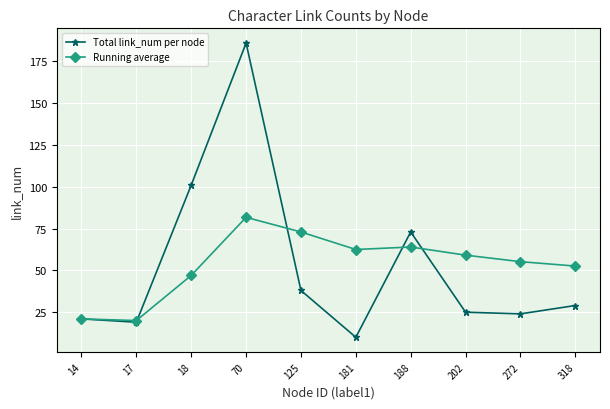

At which label is Running average closest to 50?

318